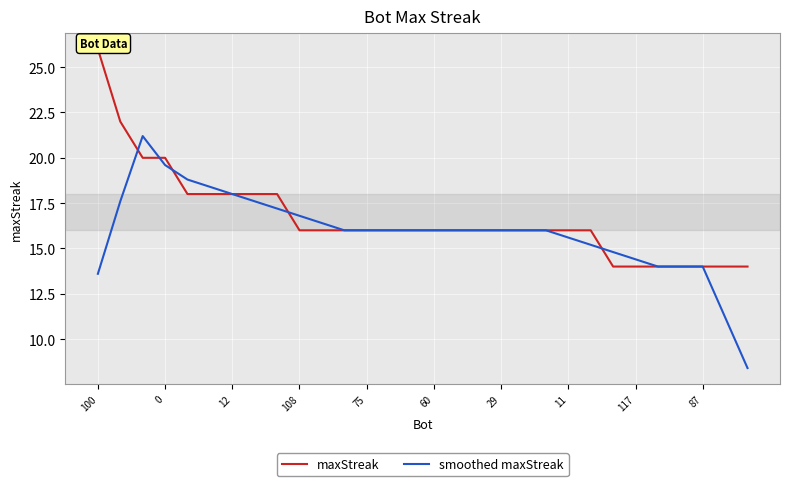

How many times do maxStreak and smoothed maxStreak cross each other?

6